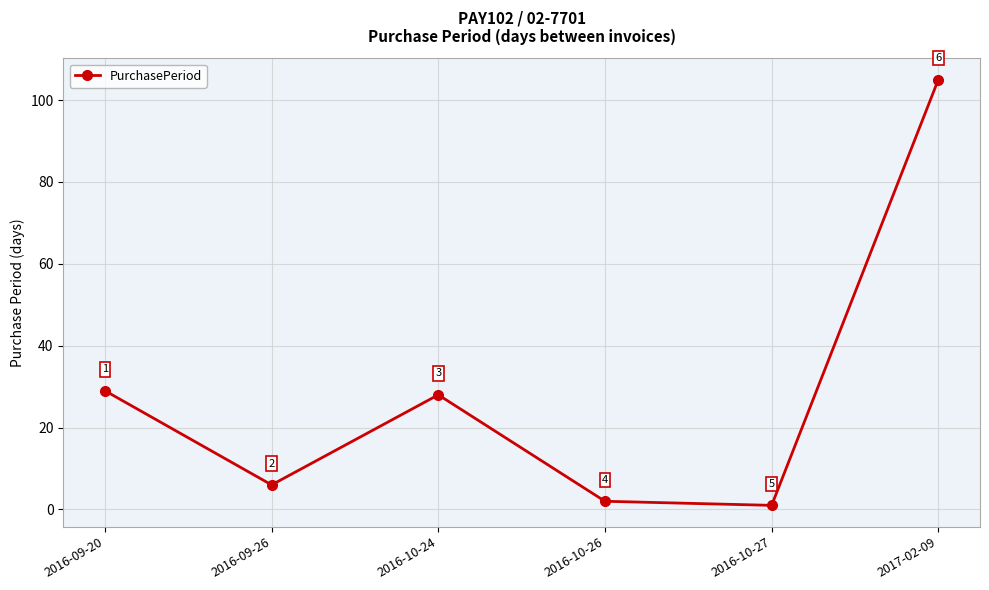

Does the chart display data point markers on the line(s)?

Yes